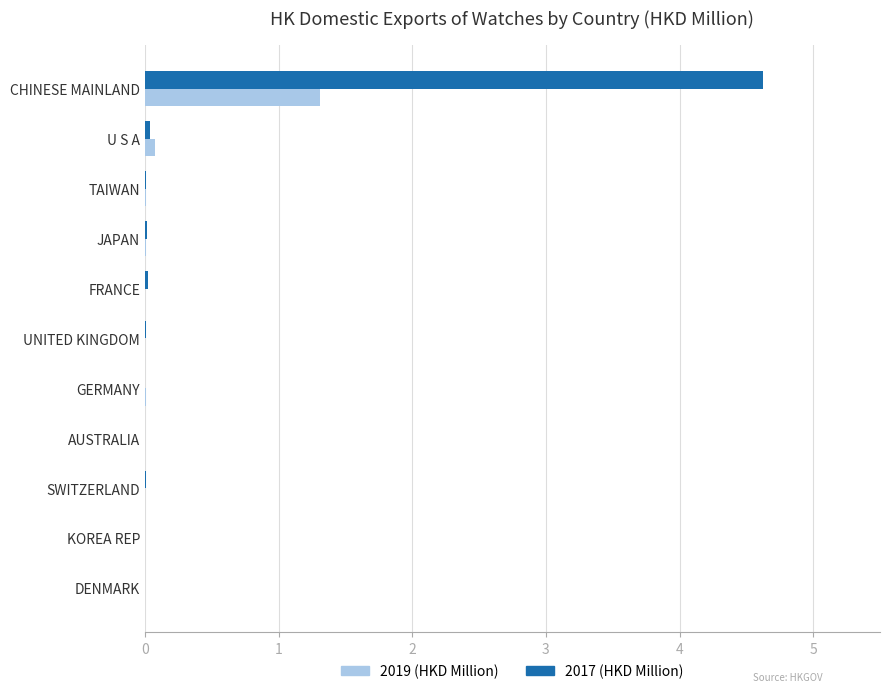

Which label corresponds to the largest value in the chart?

CHINESE MAINLAND